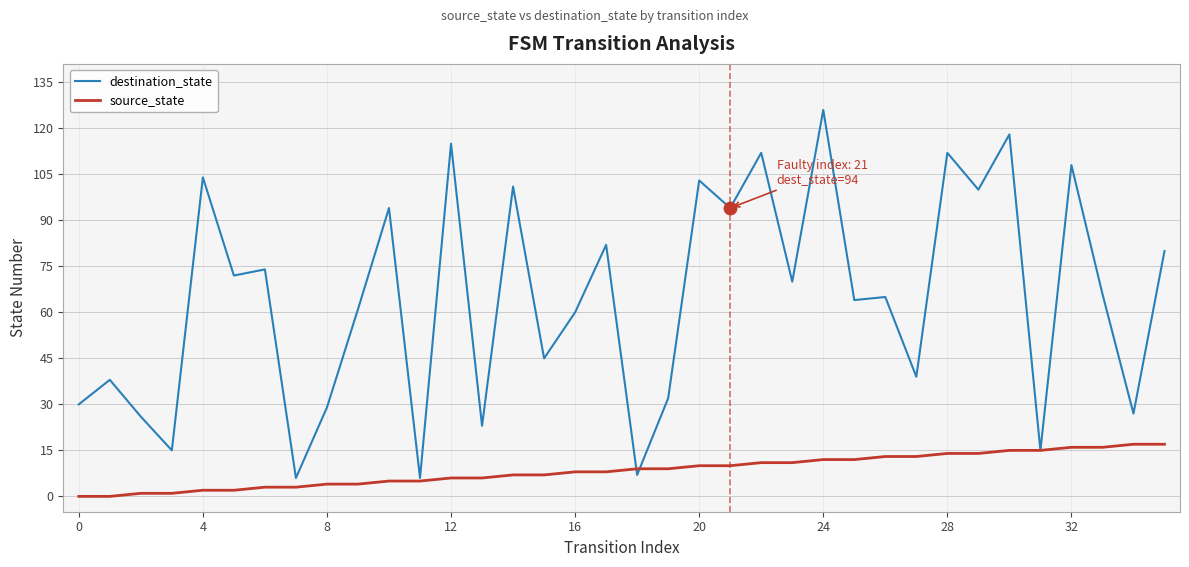

At how many categories does at least one series exceed 17?

31